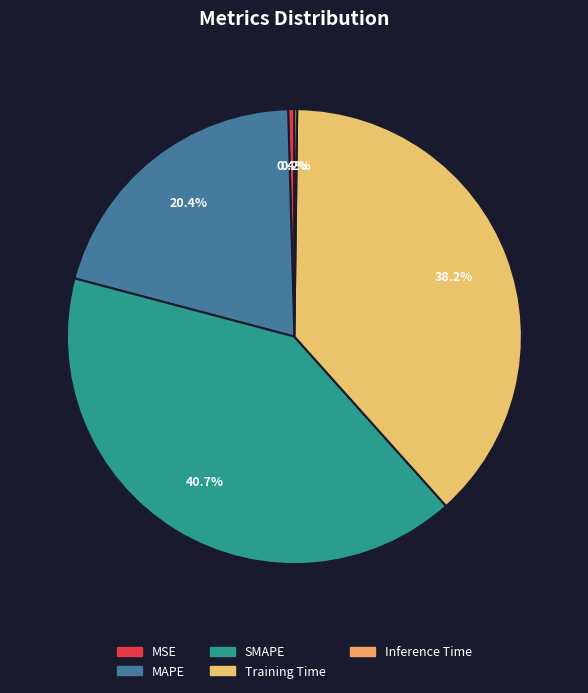

Is there any slice that represents more than half of the pie?

No